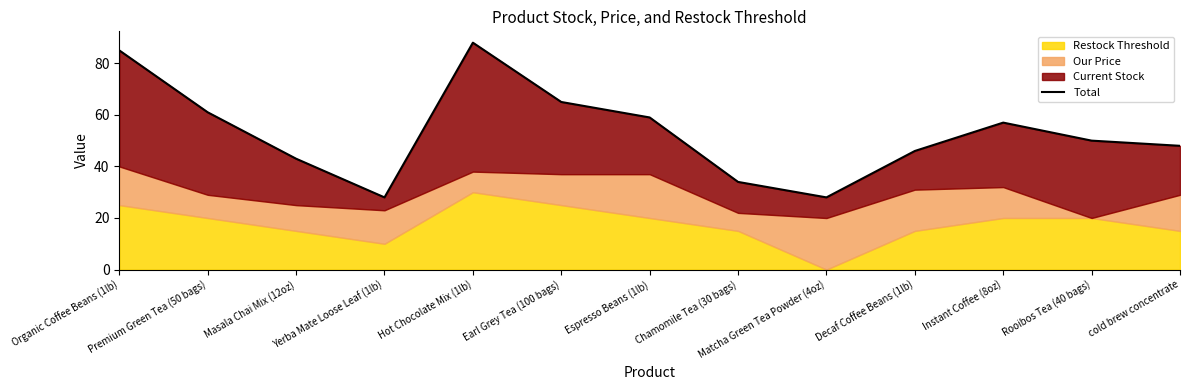

True or false: there are more than 0 points higher than both neighbors.

True